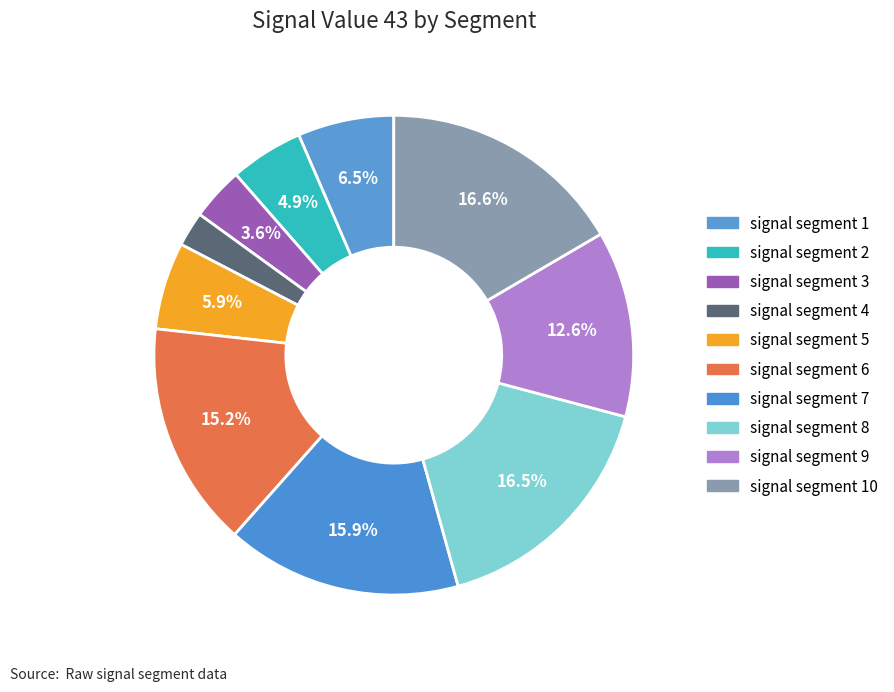

How many slices are in this pie chart?

10